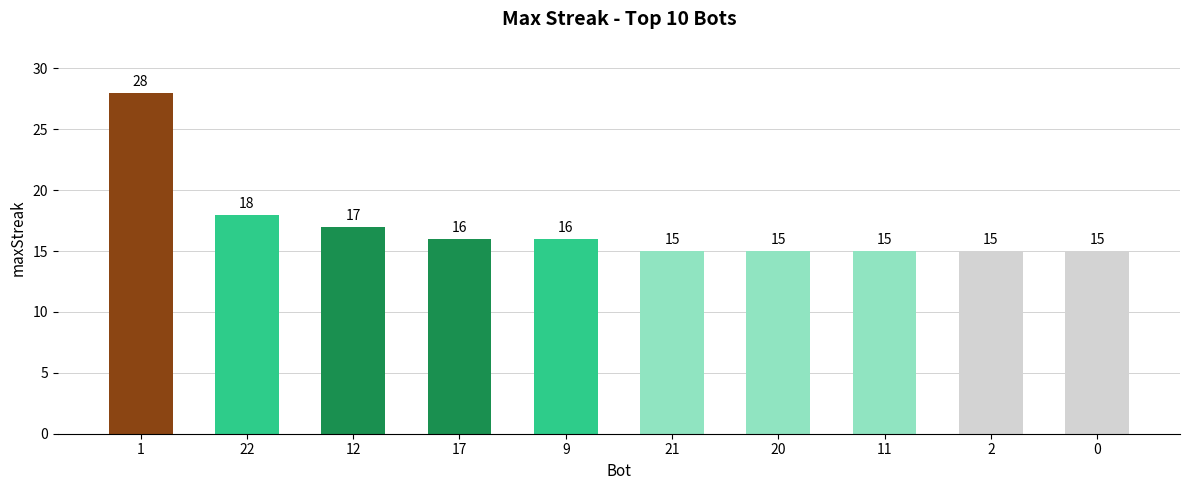

Reading right to left, what are all the values shown in this chart?

0=15	2=15	11=15	20=15	21=15	9=16	17=16	12=17	22=18	1=28